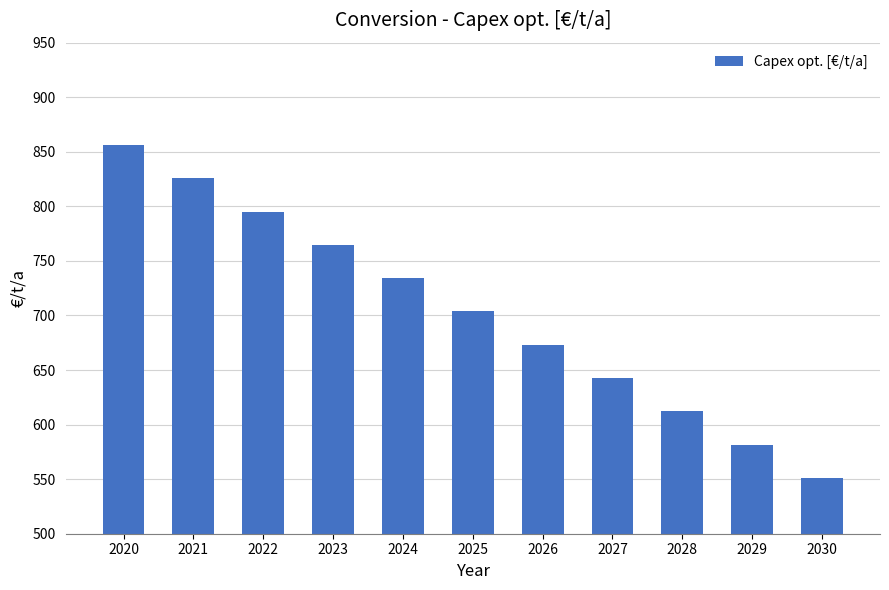

Read the value at 2027.

642.7